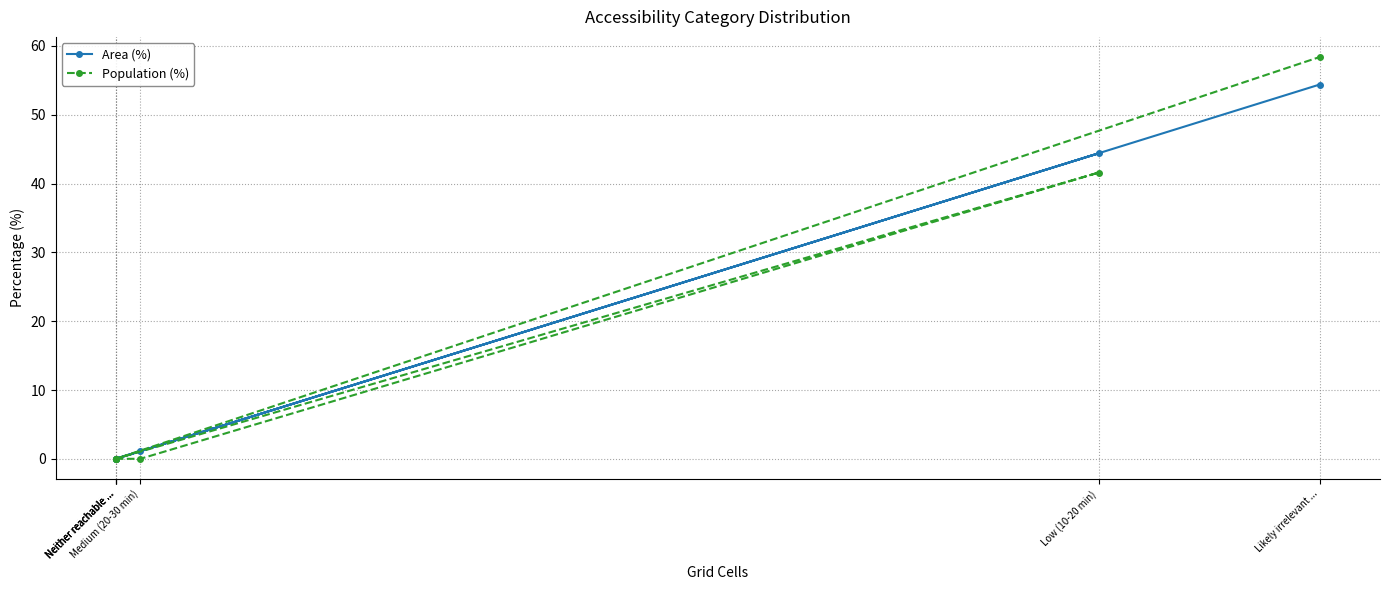

What is the label of the 3rd point from the left?

Low (10-20 min)